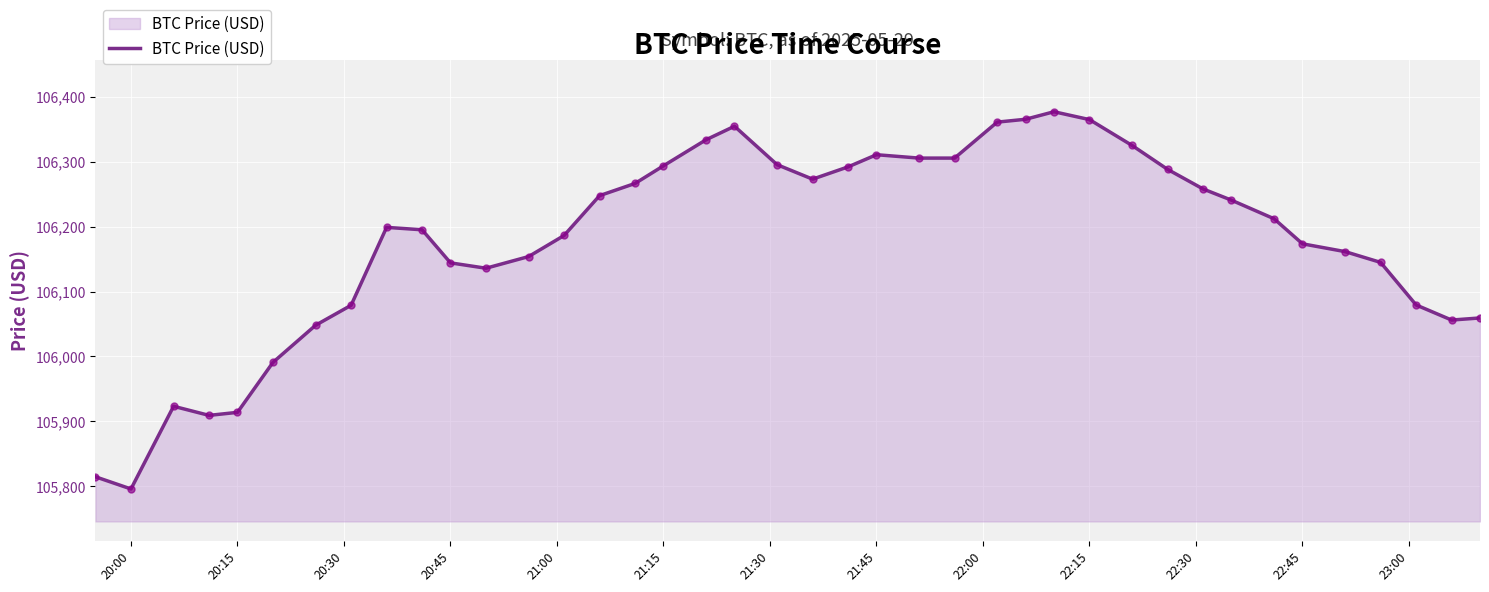

What is the smallest value displayed?

105795.9